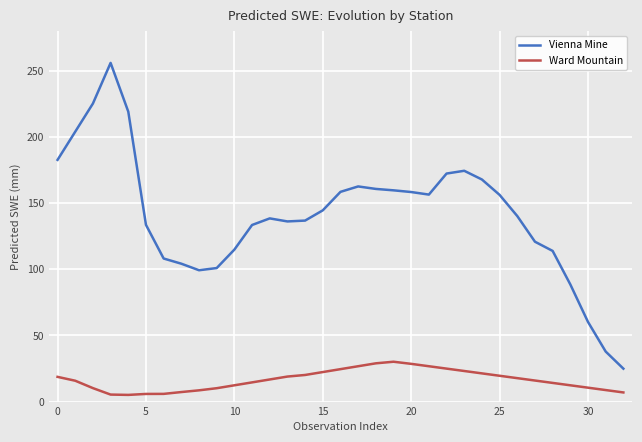

What is the difference between the maximum and minimum values in the Vienna Mine series?

230.9